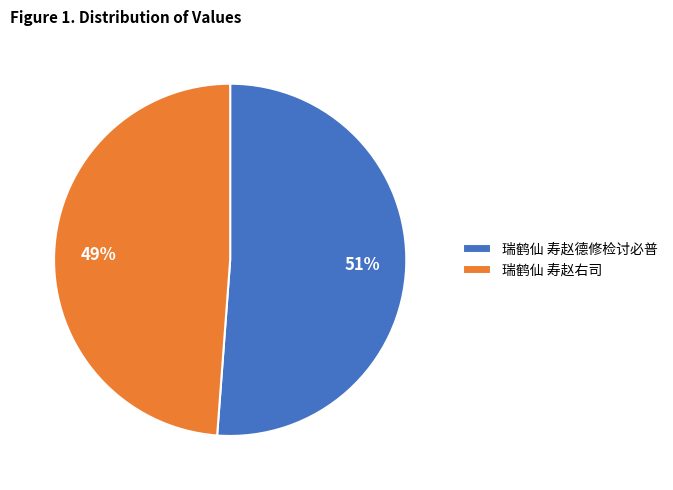

Which slice represents more than half of the pie?

瑞鹤仙 寿赵德修检讨必普